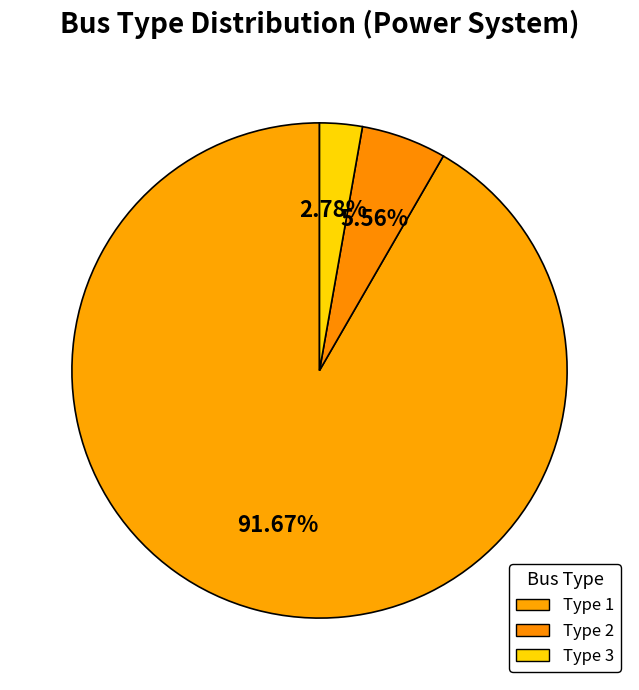

Count the number of slices in the pie.

3